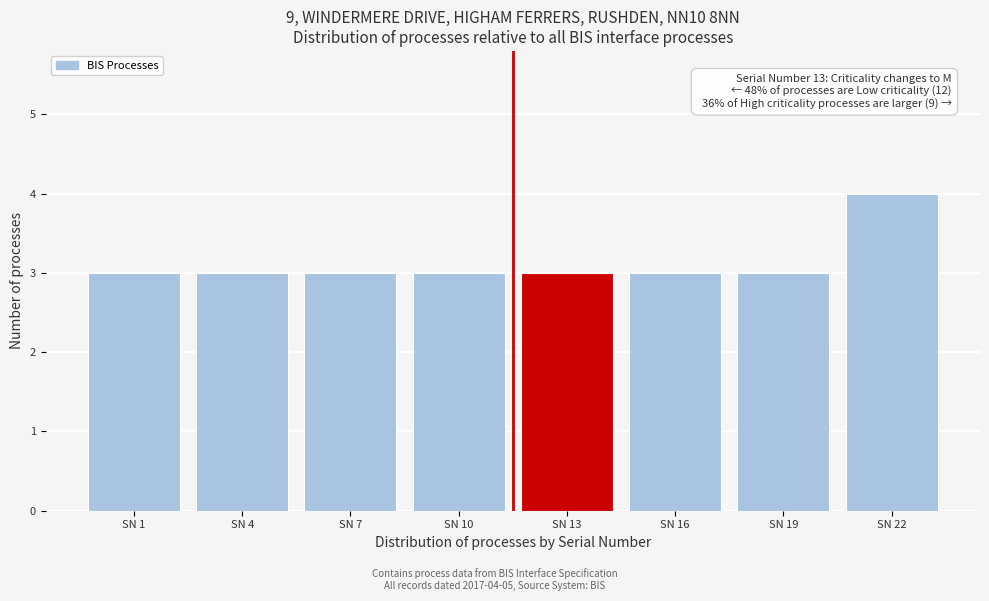

Reading left to right, list all the values displayed in this chart.

3	3	3	3	3	3	3	4